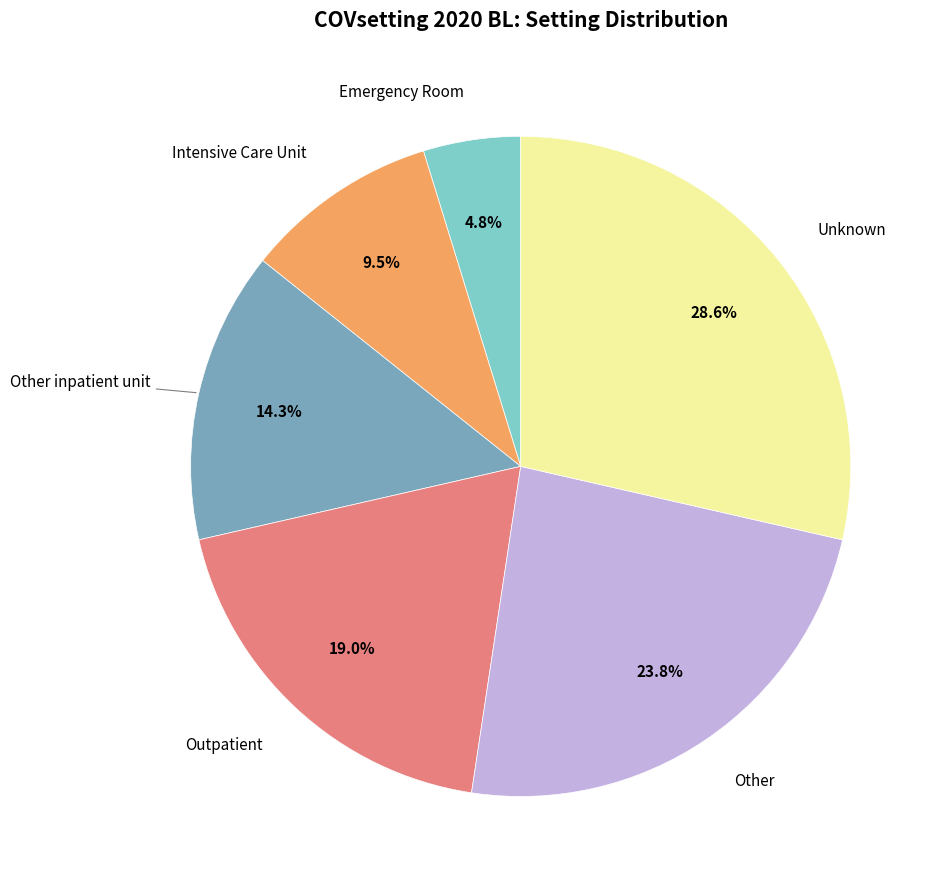

Does any single category account for the majority?

No